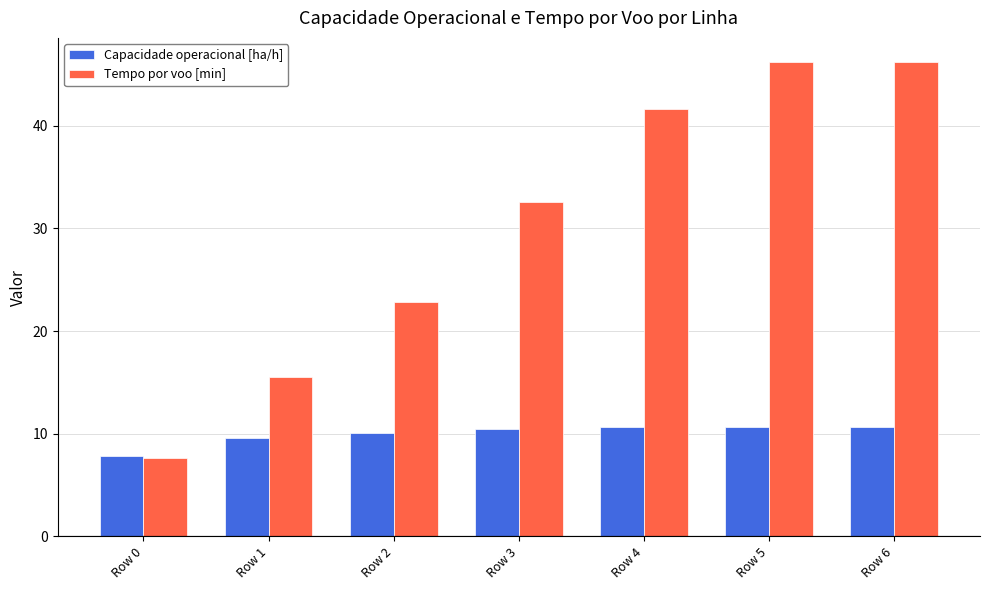

What is the difference between the maximum and minimum values in the Tempo por voo [min] series?

38.7